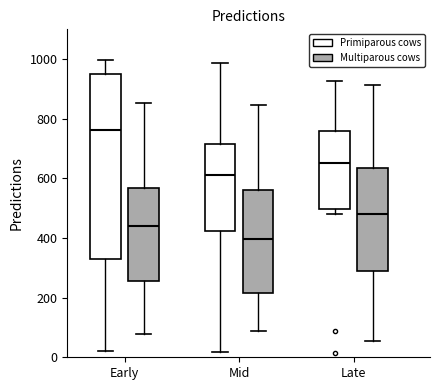

Reading left to right, read every box against the y-axis: the position of its median line, the range the box covers, and the ends of its whiskers. The values are not printed on the chart, so give them approximately, as read against the axis.

Early (Primiparous cows): median 760, box 340 to 960, whiskers 20 to 1000
Early (Multiparous cows): median 440, box 260 to 560, whiskers 80 to 860
Mid (Primiparous cows): median 620, box 420 to 720, whiskers 20 to 980
Mid (Multiparous cows): median 400, box 220 to 560, whiskers 80 to 840
Late (Primiparous cows): median 660, box 500 to 760, whiskers 480 to 920
Late (Multiparous cows): median 480, box 300 to 640, whiskers 60 to 920